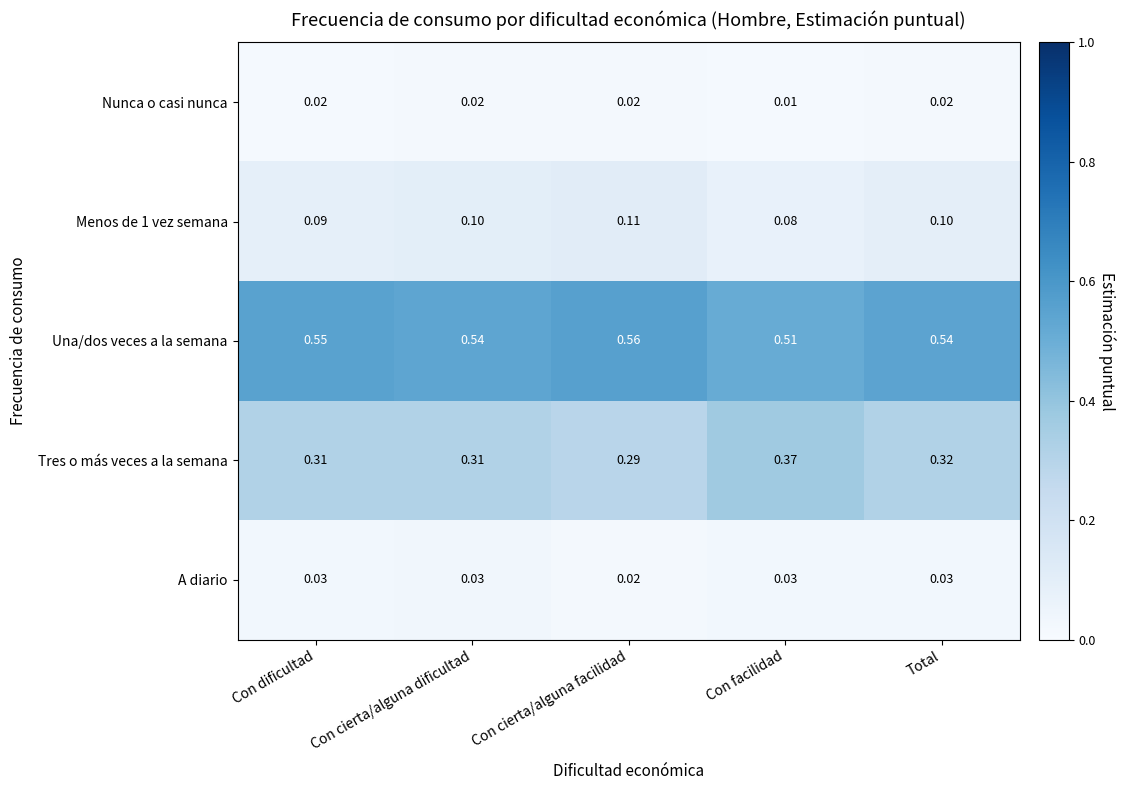

At which category is the sum across all series the highest?

Total